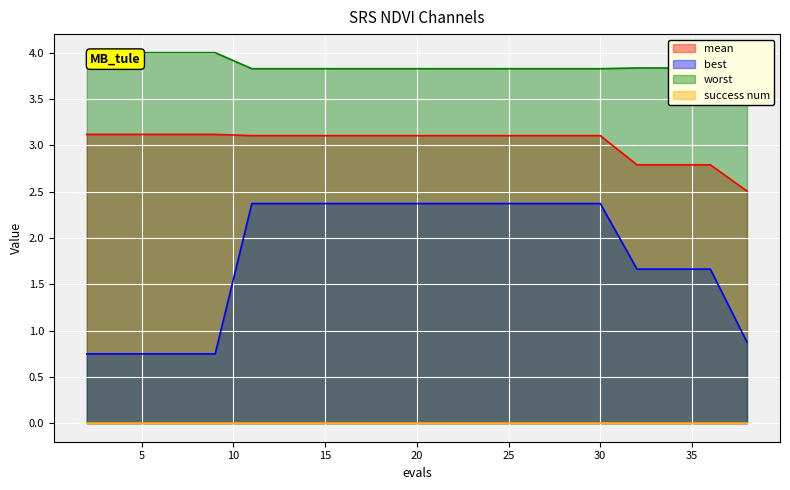

What is the maximum value shown in the chart?

4.0